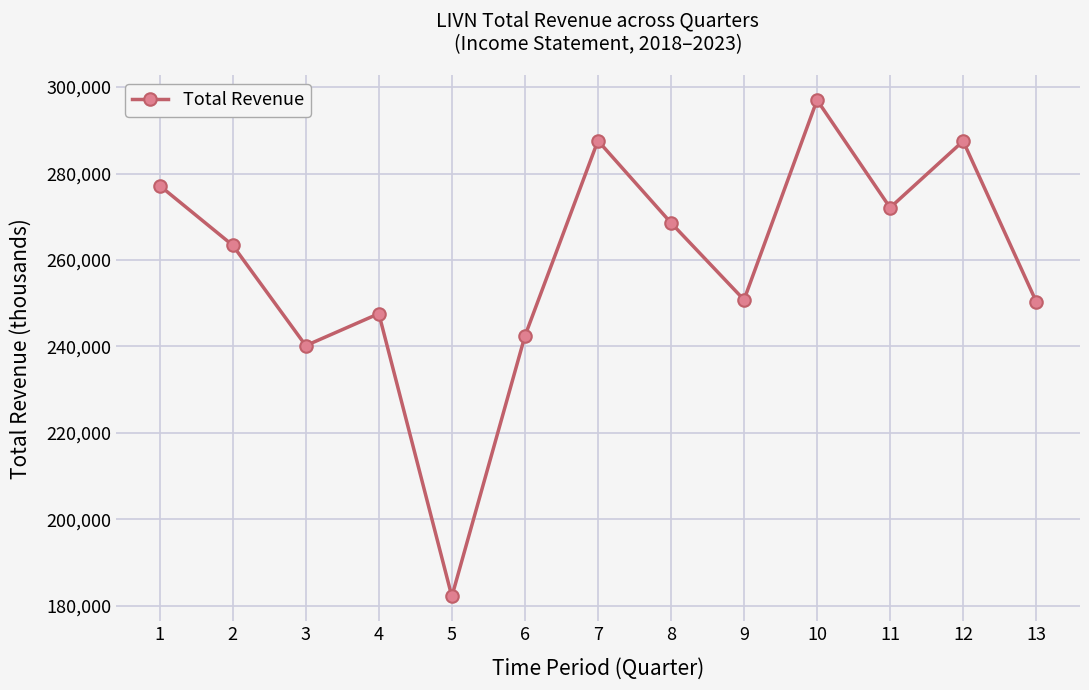

At which label is the value closest to 239600?

3